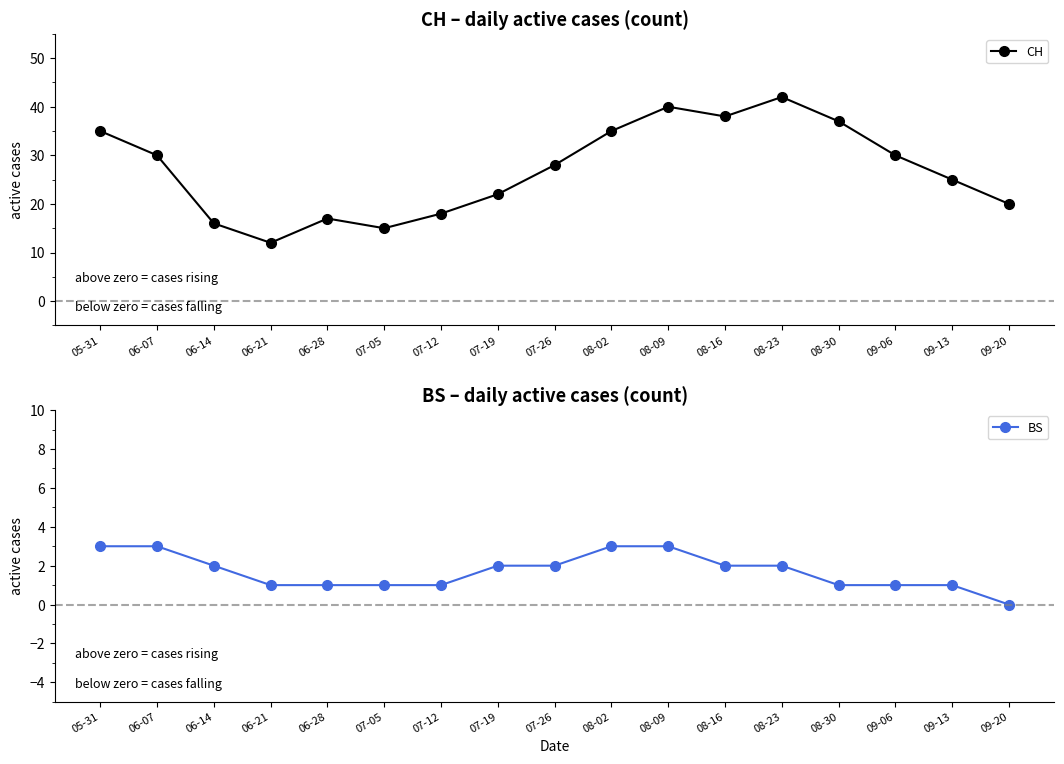

List the series in order of their overall mean, highest first.

CH, BS